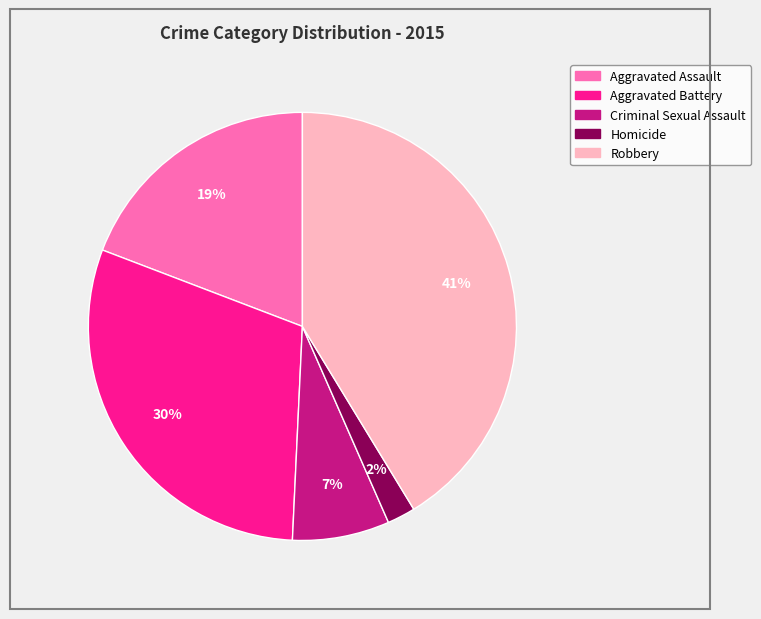

Which has a higher value, Homicide or Aggravated Battery?

Aggravated Battery